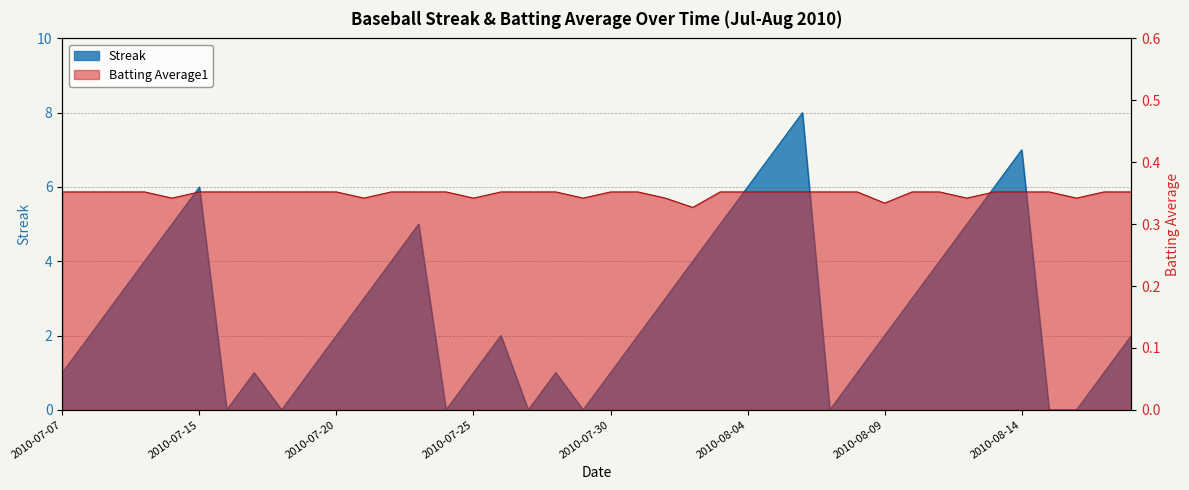

List the labels in order of Batting Average1 value, smallest first.

2010-08-02, 2010-08-09, 2010-07-11, 2010-07-21, 2010-07-25, 2010-07-29, 2010-08-01, 2010-08-12, 2010-08-16, 2010-07-07, 2010-07-08, 2010-07-09, 2010-07-10, 2010-07-15, 2010-07-16, 2010-07-17, 2010-07-18, 2010-07-19, 2010-07-20, 2010-07-22, 2010-07-23, 2010-07-24, 2010-07-26, 2010-07-27, 2010-07-28, 2010-07-30, 2010-07-31, 2010-08-03, 2010-08-04, 2010-08-05, 2010-08-06, 2010-08-07, 2010-08-08, 2010-08-10, 2010-08-11, 2010-08-13, 2010-08-14, 2010-08-15, 2010-08-17, 2010-08-18